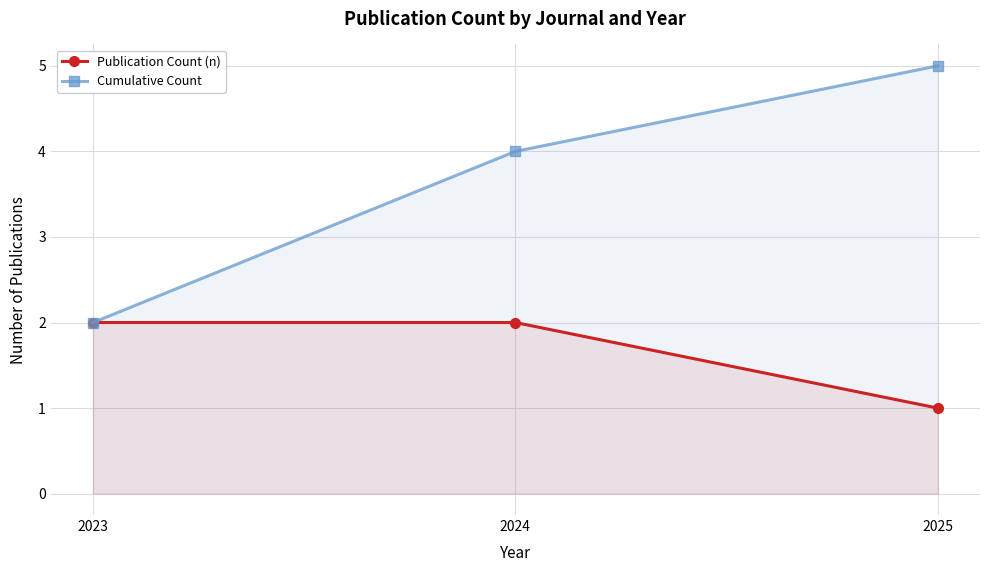

What is the value of the Publication Count (n) point at the 2nd from the left?

2